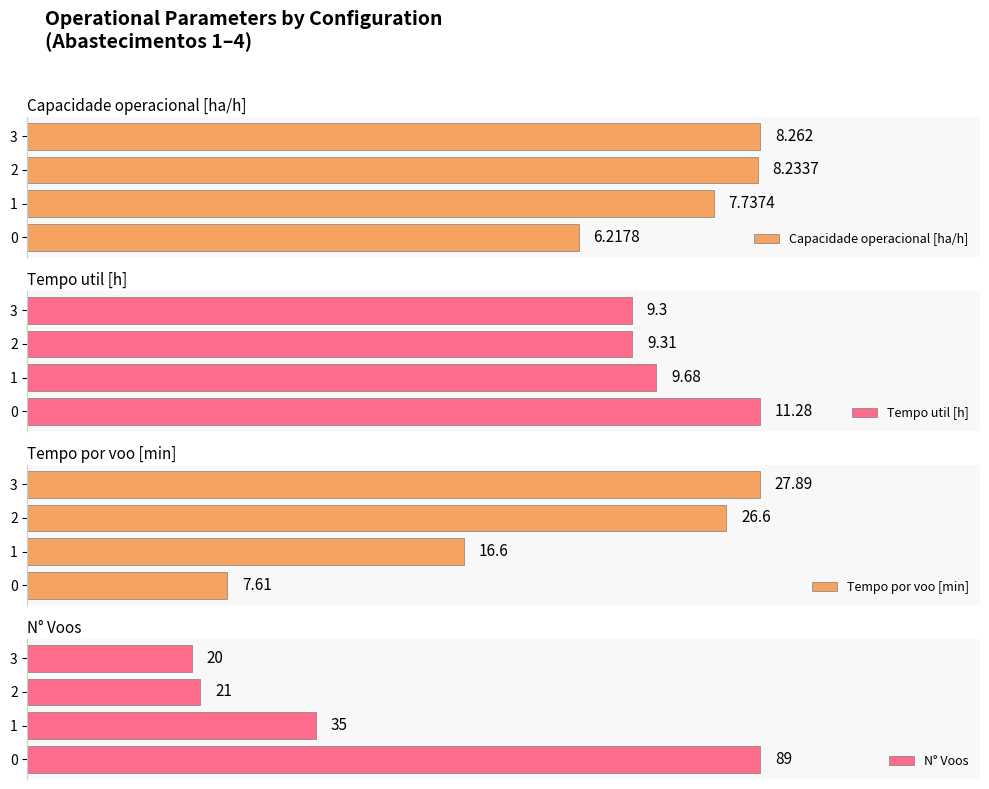

Count the Capacidade operacional [ha/h] values in the range 7 to 8.

1